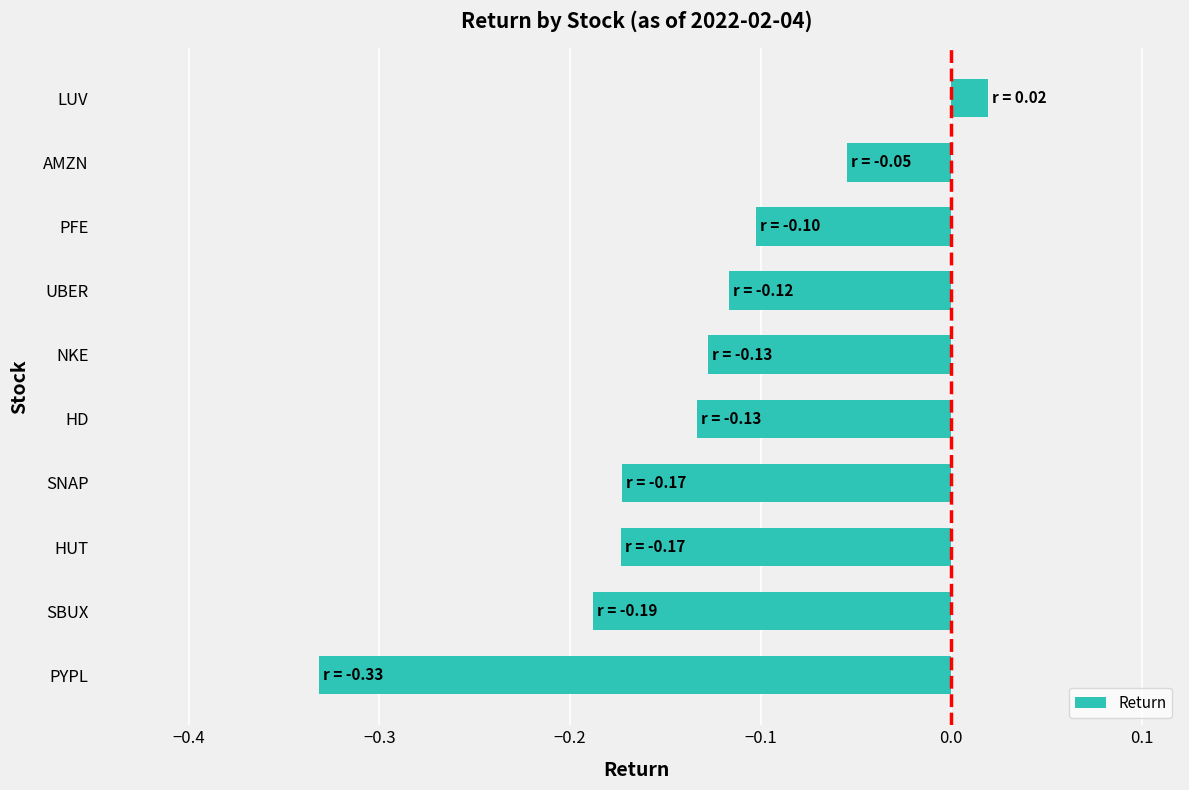

What is the difference between the maximum and minimum values?

0.4